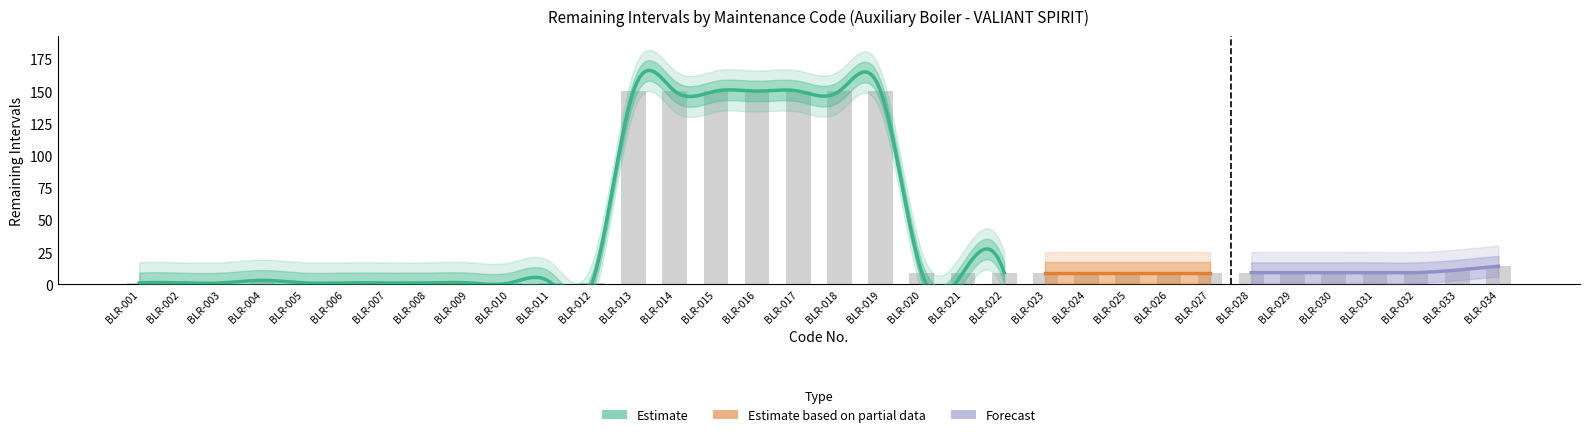

What is the value of the 9th bar from the left?

1